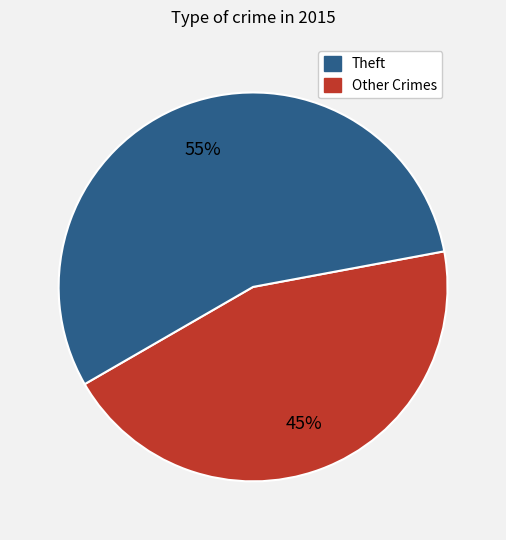

To the nearest percent, what is the average slice percentage?

50%